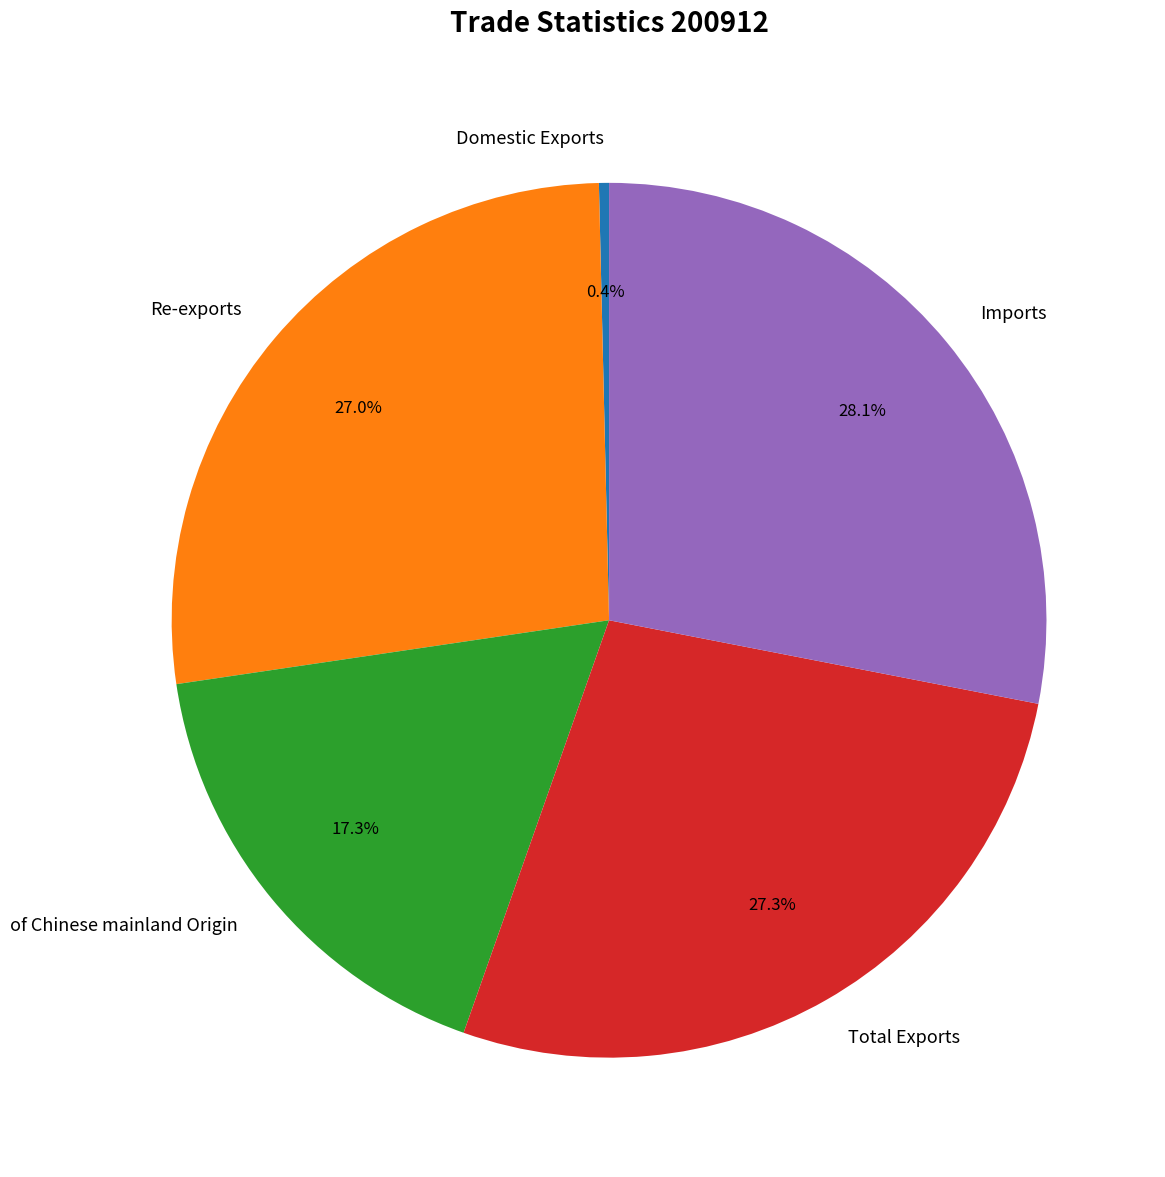

True or false: Re-exports accounts for 27% of the total.

True